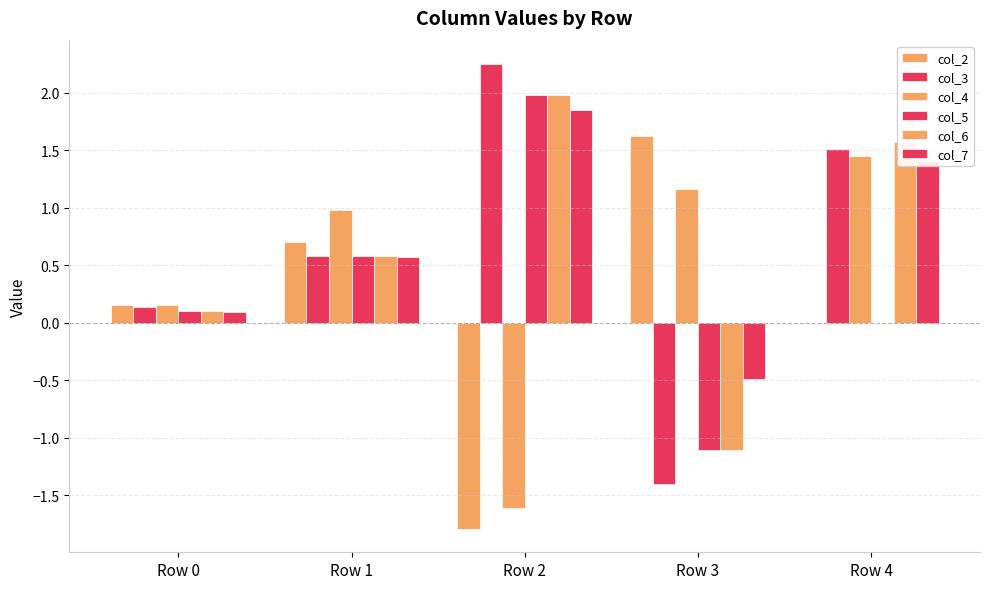

Count the number of data series in this chart.

6